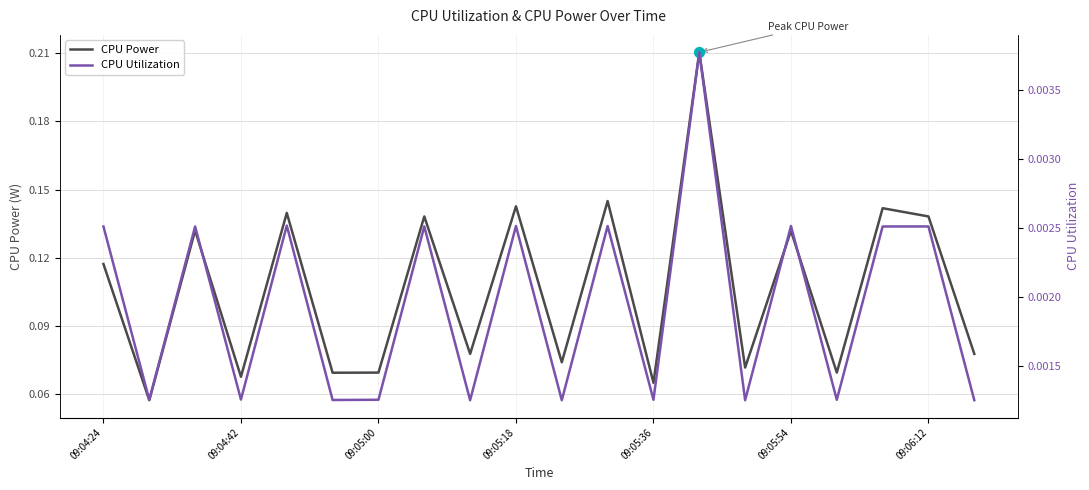

Which series has the largest total across all categories?

CPU Power